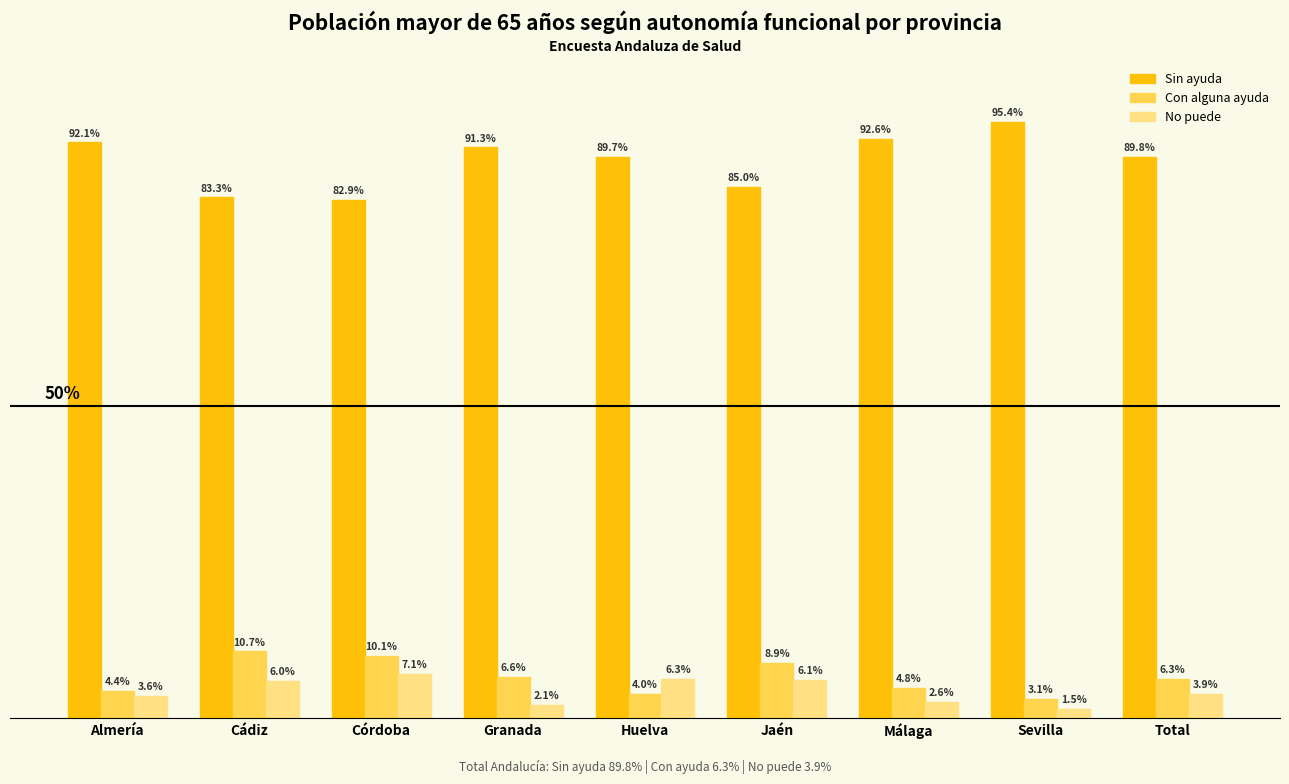

Are the bars grouped side by side (vs. stacked)?

Yes